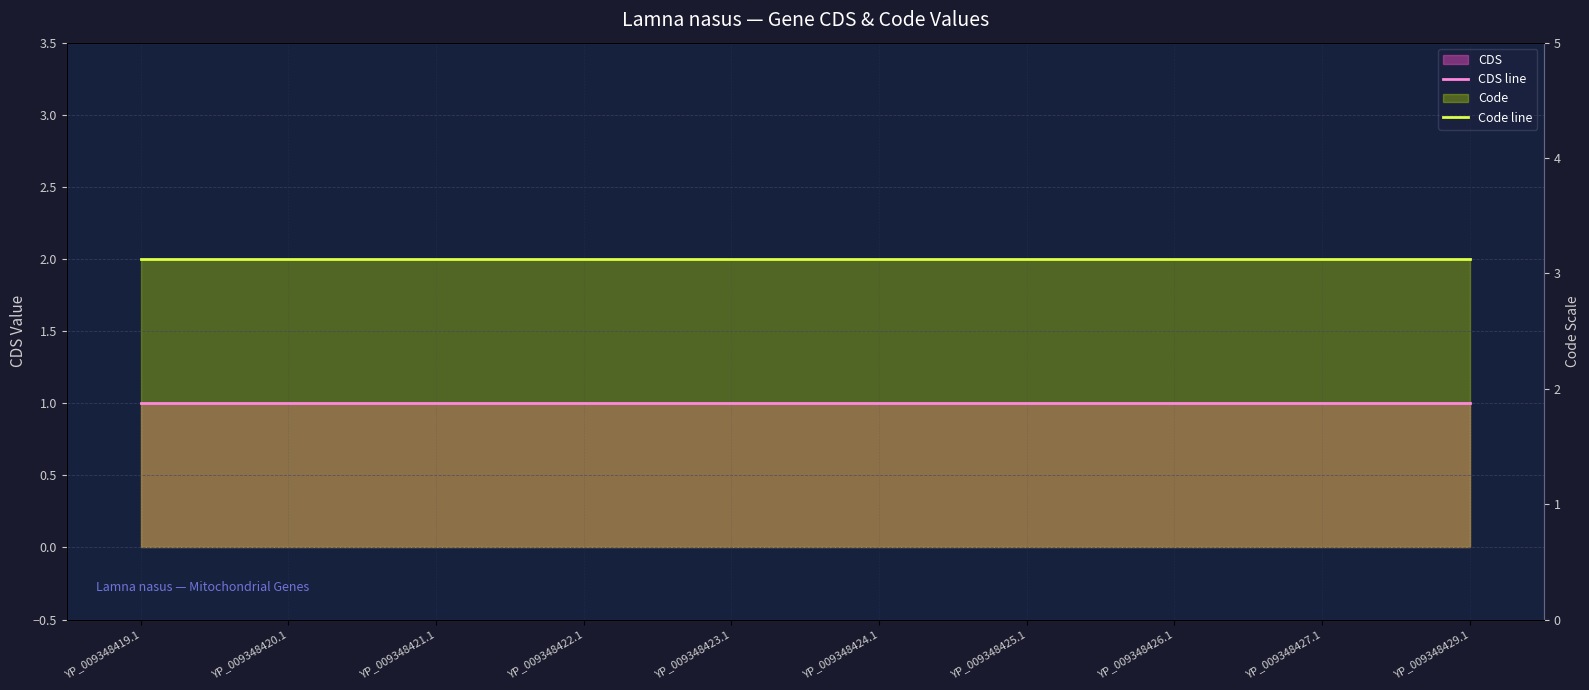

Read the CDS line value at YP_009348426.1.

1